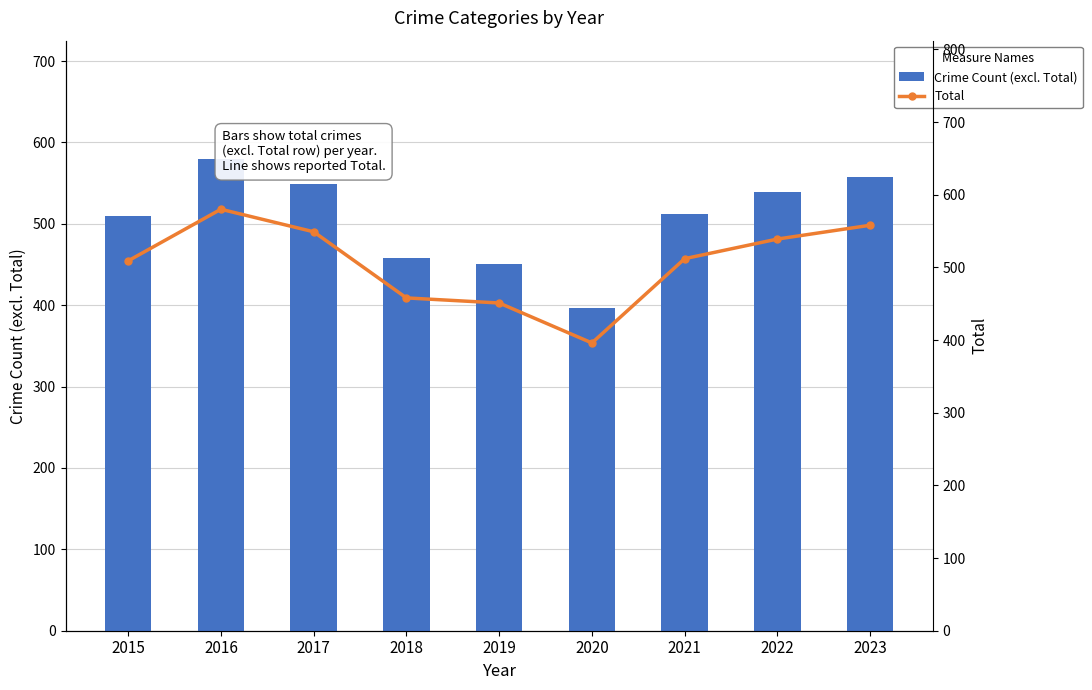

Is it true that Crime Count (excl. Total) equals 539 at 2022?

True